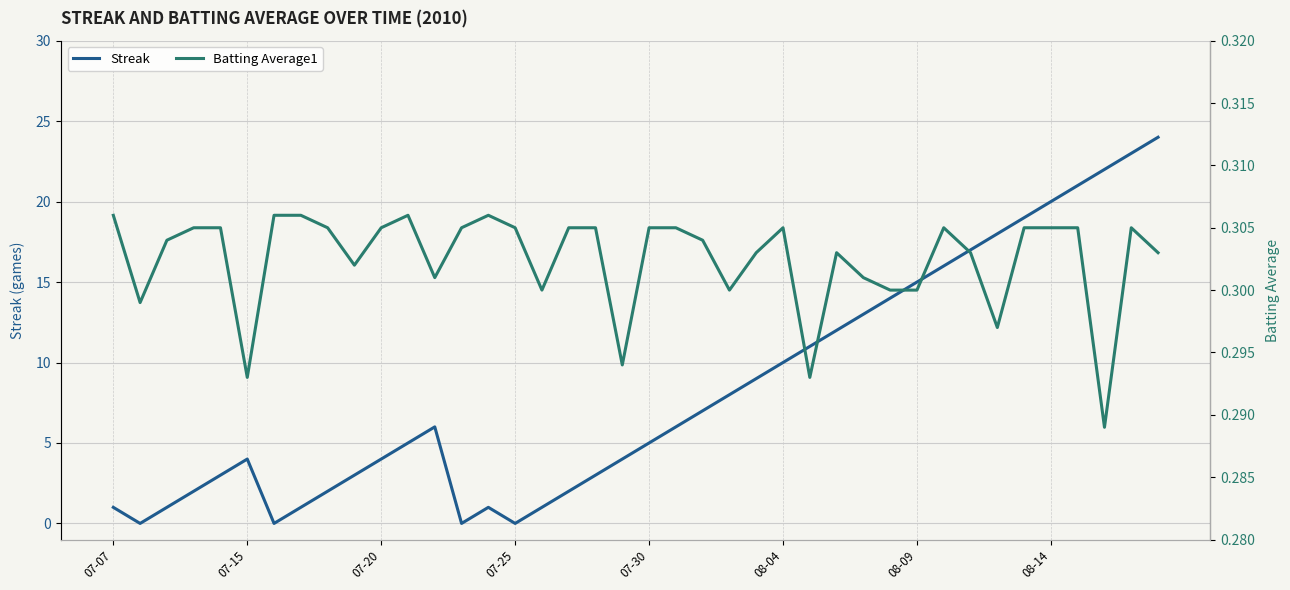

Is the value of Streak at 35 greater than the value of Batting Average1 at 16?

Yes